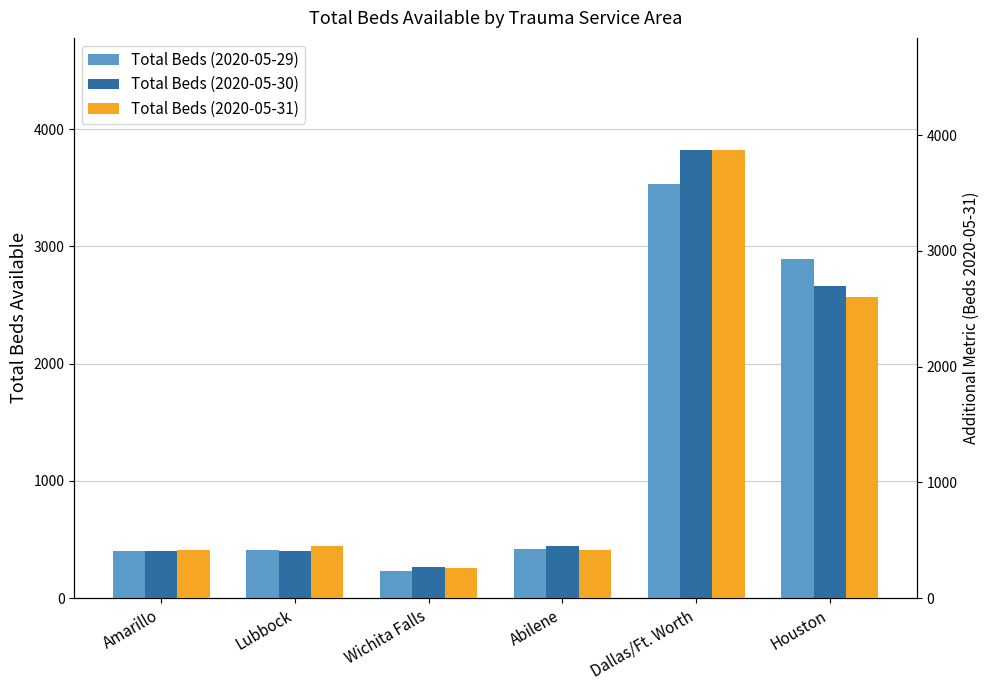

Rank the series by their maximum value, from lowest to highest.

Total Beds (2020-05-29), Total Beds (2020-05-30), Total Beds (2020-05-31)